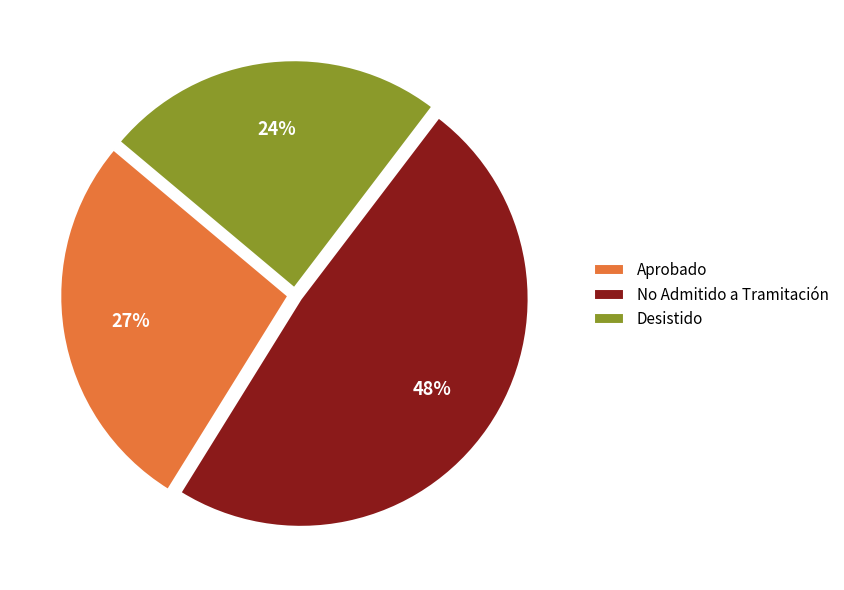

To the nearest percent, what is the average slice percentage?

33%